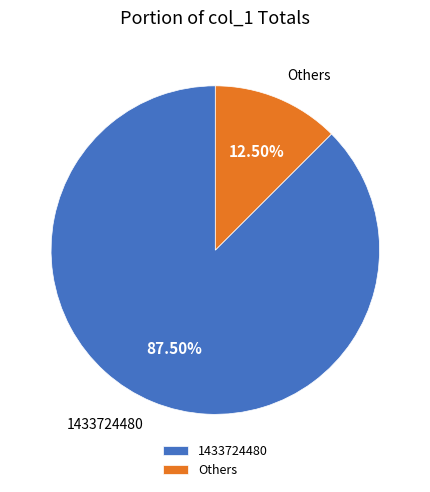

What is the majority slice?

1433724480